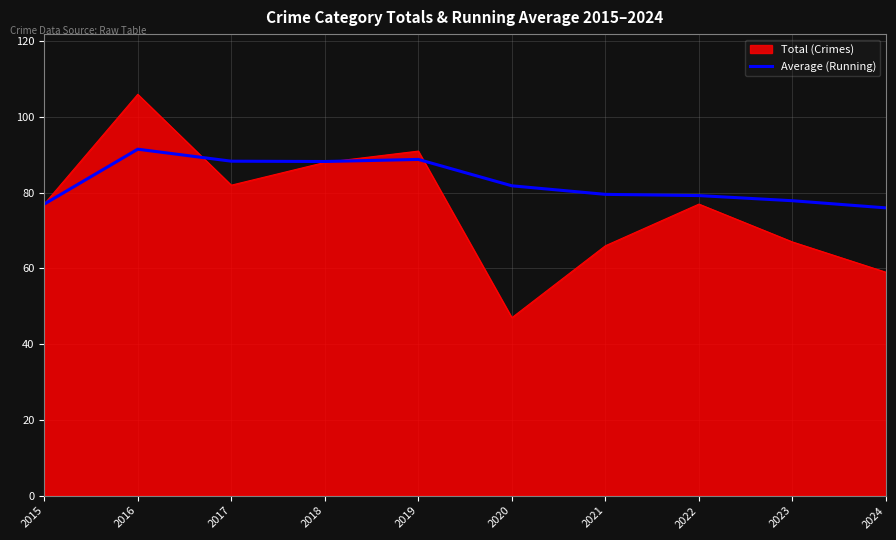

True or false: Average (Running) has a value of 81.8 at 2020.

True